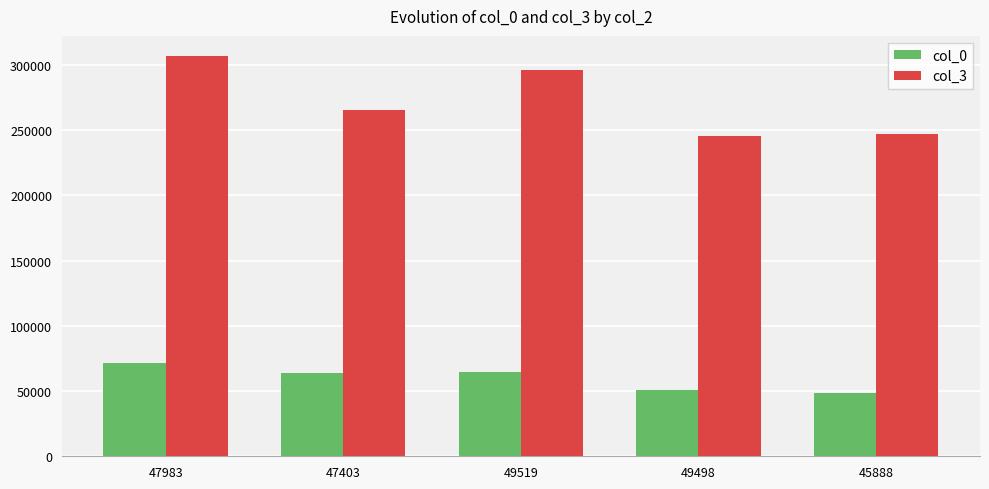

At 47403, list the series in order from smallest to largest.

col_0, col_3